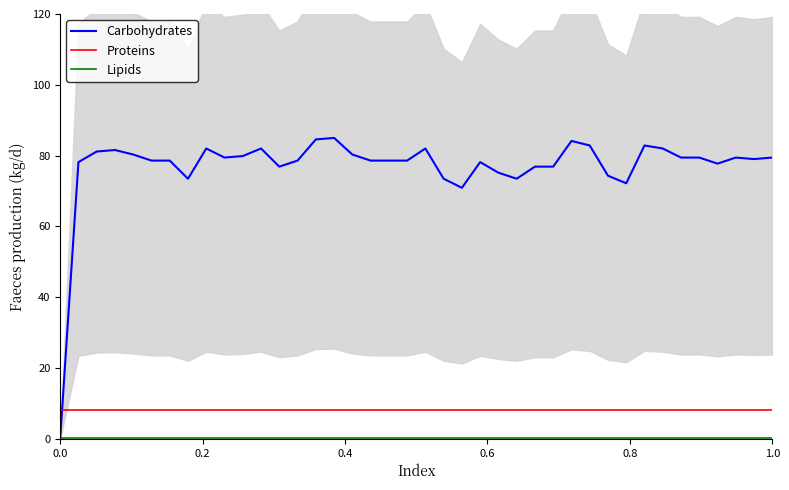

Reading left to right, what are all the values shown in this chart?

Carbohydrates: 0.0	78.2	81.2	81.6	80.3	78.6	78.6	73.5	82.0	79.4	79.9	82.0	76.9	78.6	84.6	85.0	80.3	78.6	78.6	78.6	82.0	73.5	70.9	78.2	75.2	73.5	76.9	76.9	84.1	82.9	74.3	72.2	82.9	82.0	79.4	79.4	77.7	79.4	79.0	79.4
Proteins: 8.1	8.1	8.1	8.1	8.1	8.1	8.1	8.1	8.1	8.1	8.1	8.1	8.1	8.1	8.1	8.1	8.1	8.1	8.1	8.1	8.1	8.1	8.1	8.1	8.1	8.1	8.1	8.1	8.1	8.1	8.1	8.1	8.1	8.1	8.1	8.1	8.1	8.1	8.1	8.1
Lipids: 0.3	0.3	0.3	0.3	0.3	0.3	0.3	0.3	0.3	0.3	0.3	0.3	0.3	0.3	0.3	0.3	0.3	0.3	0.3	0.3	0.3	0.3	0.3	0.3	0.3	0.3	0.3	0.3	0.3	0.3	0.3	0.3	0.3	0.3	0.3	0.3	0.3	0.3	0.3	0.3